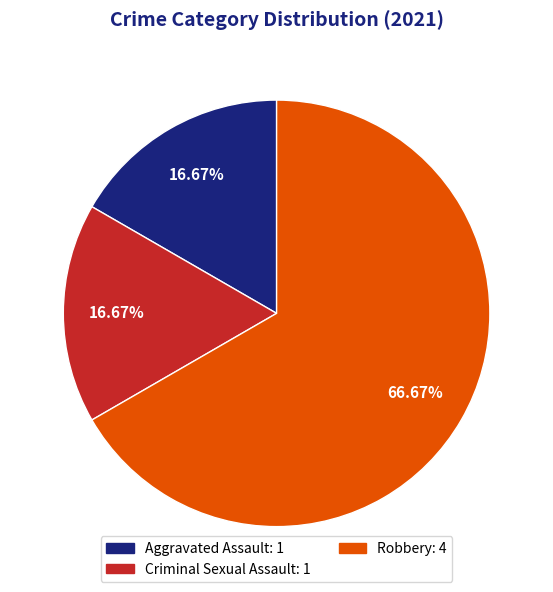

What is the ratio of the value at Aggravated Assault: 1 to the value at Robbery: 4?

0.3